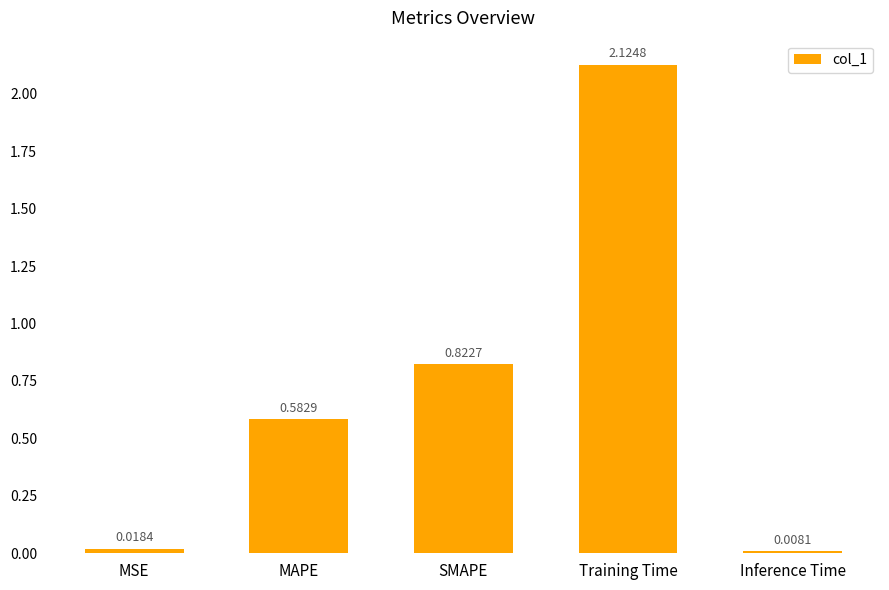

Does the chart contain stacked bars?

No